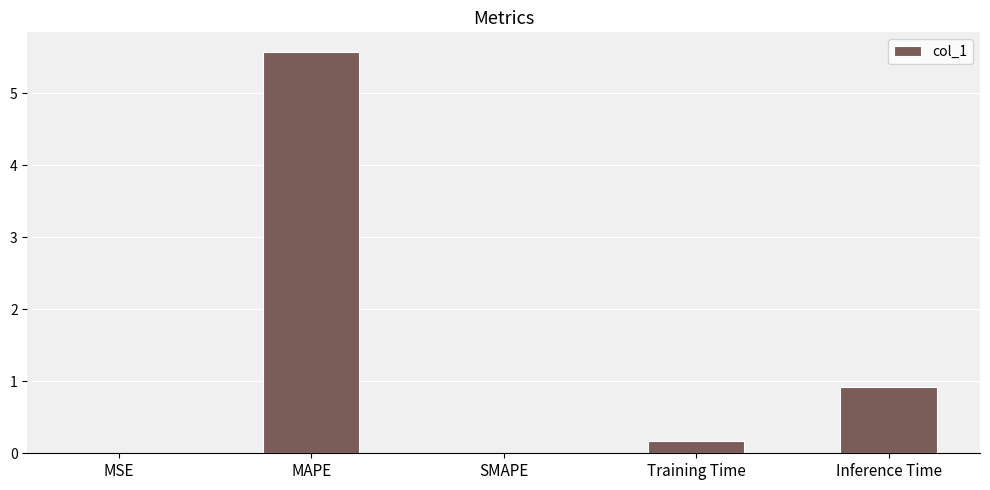

Read the value at Training Time.

0.2